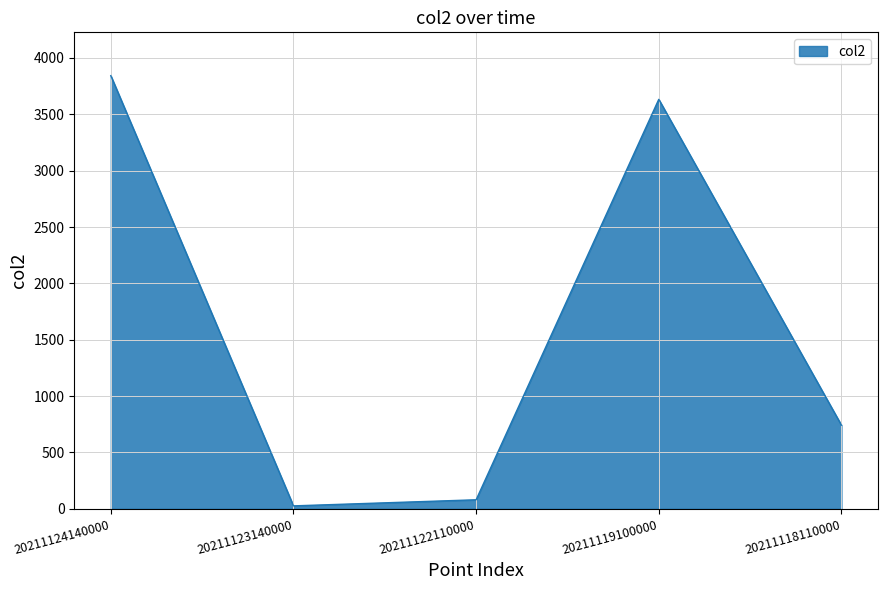

True or false: the data shows 5898 at 20211124140000.

False